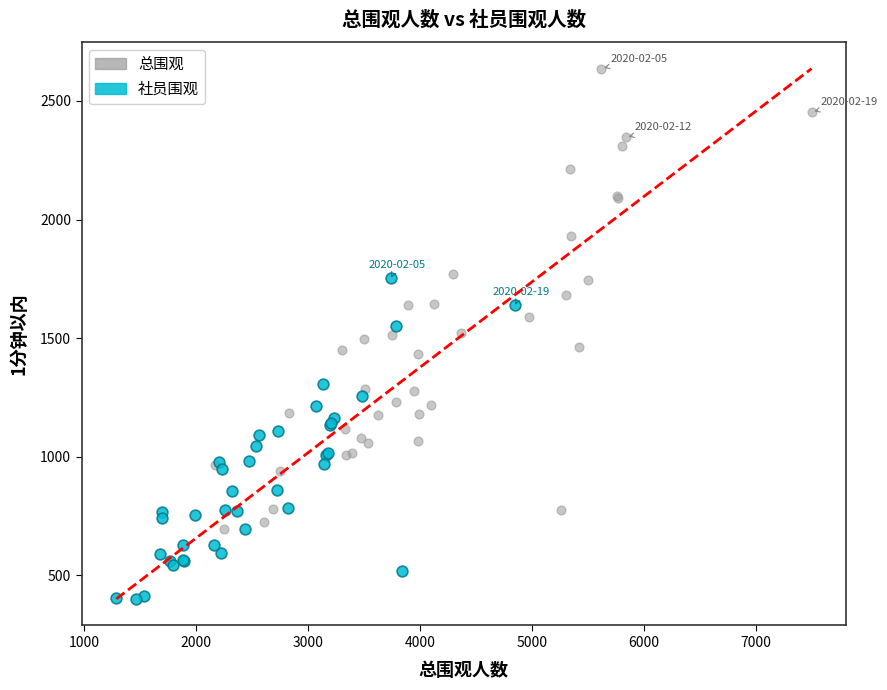

Which series has the widest spread of Y values?

总围观